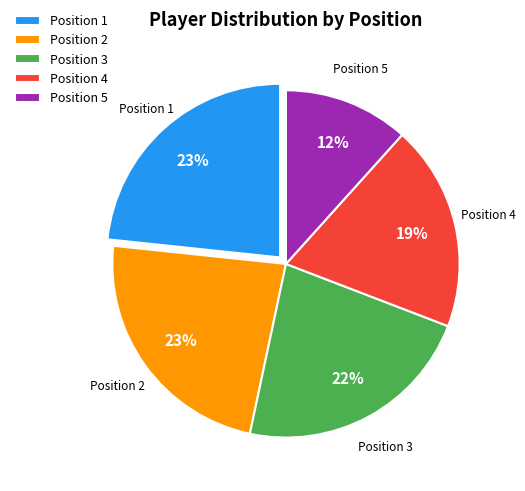

The Position 4 slice represents 26% of the pie. True or false?

False